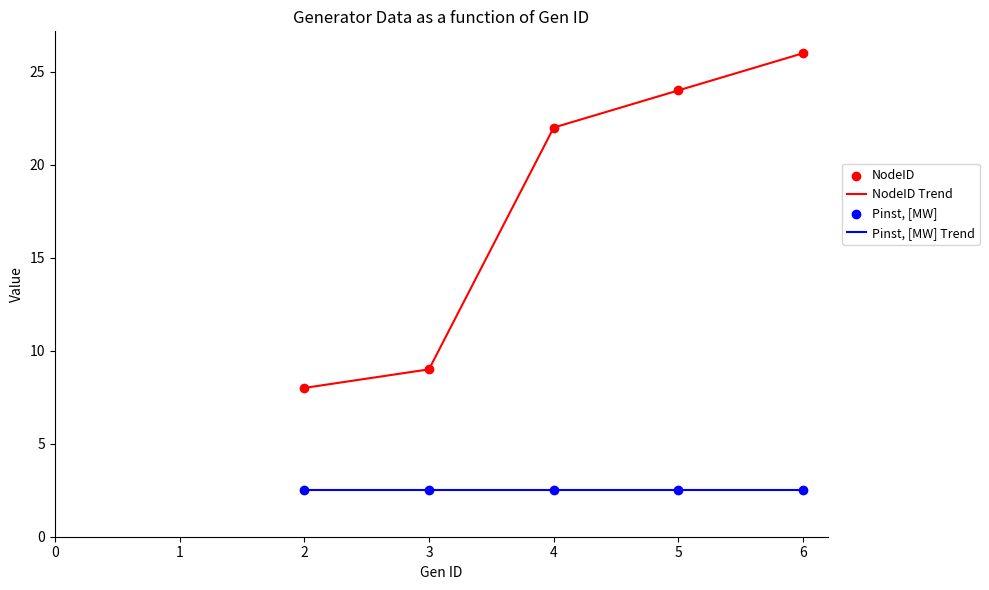

Which series has the largest range (max minus min)?

NodeID Trend